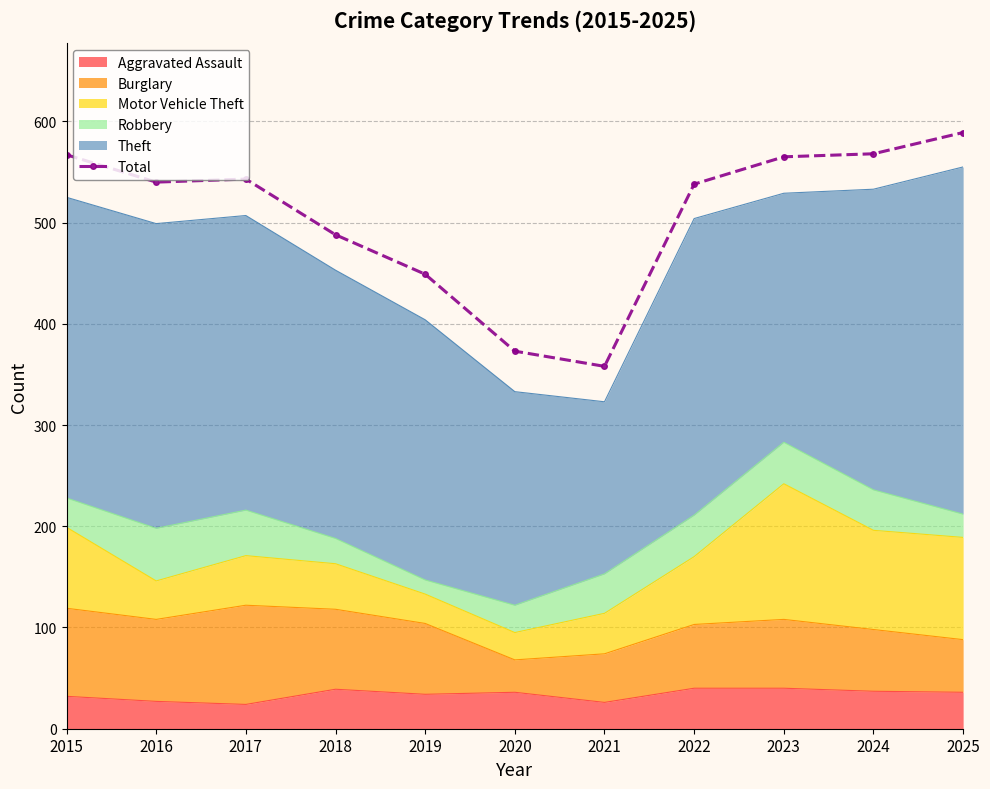

True or false: the data shows 568 at 2024.

True